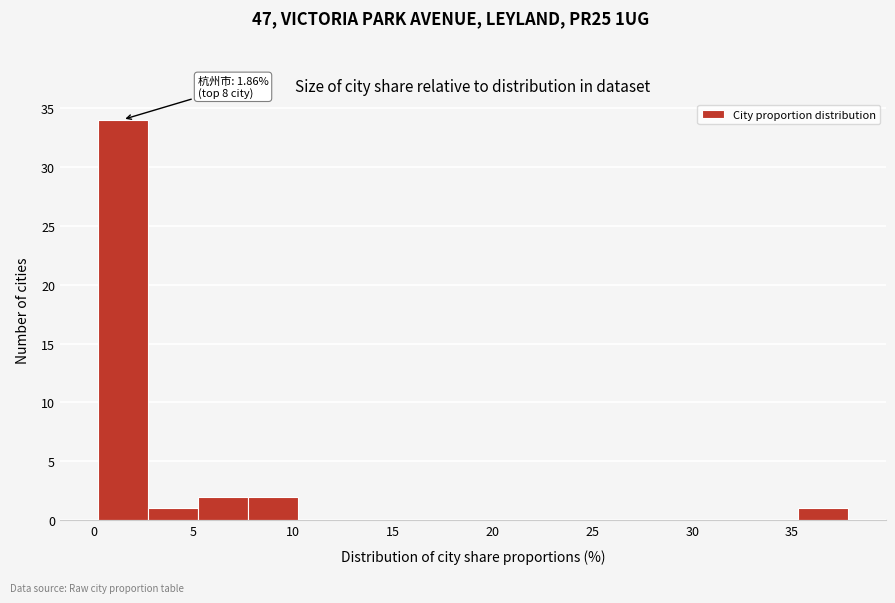

Which range on the x-axis has the tallest bar?

0.0 to 2.5